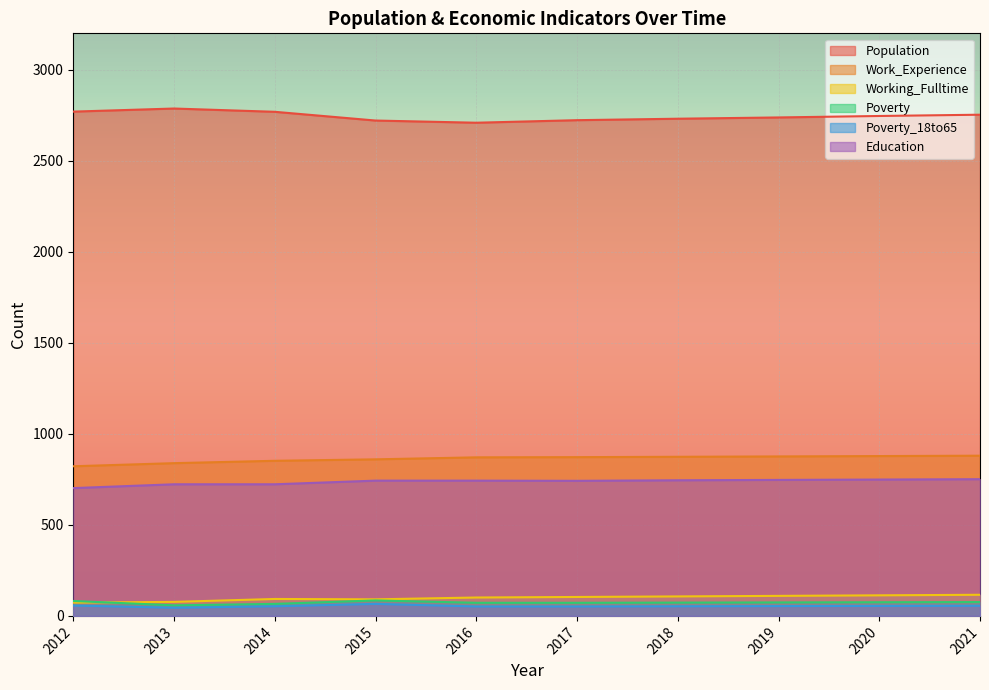

Count the number of data series in this chart.

6